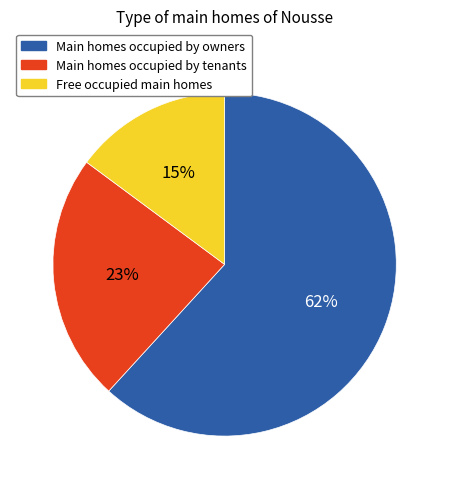

Is there a majority slice in this chart?

Yes